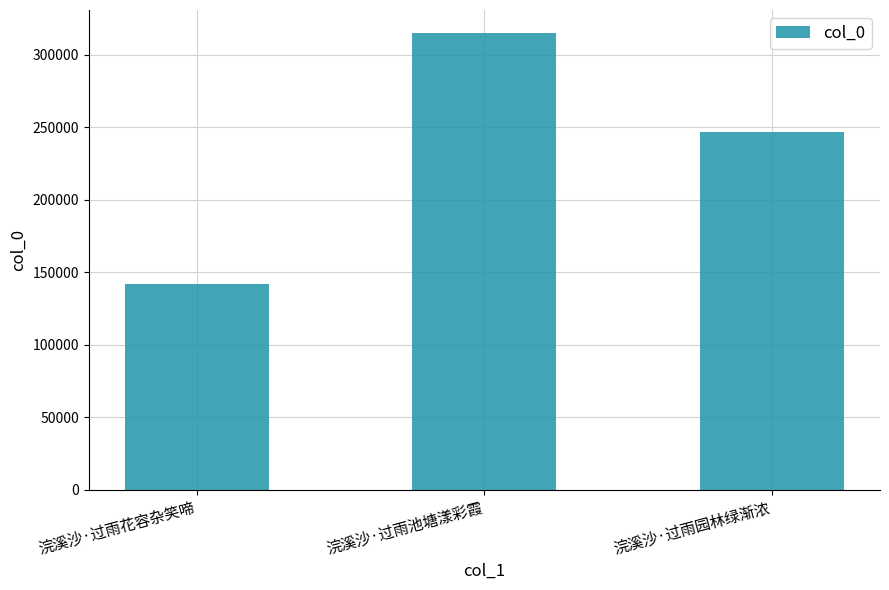

At which category does the chart reach its minimum across all series?

浣溪沙·过雨花容杂笑啼